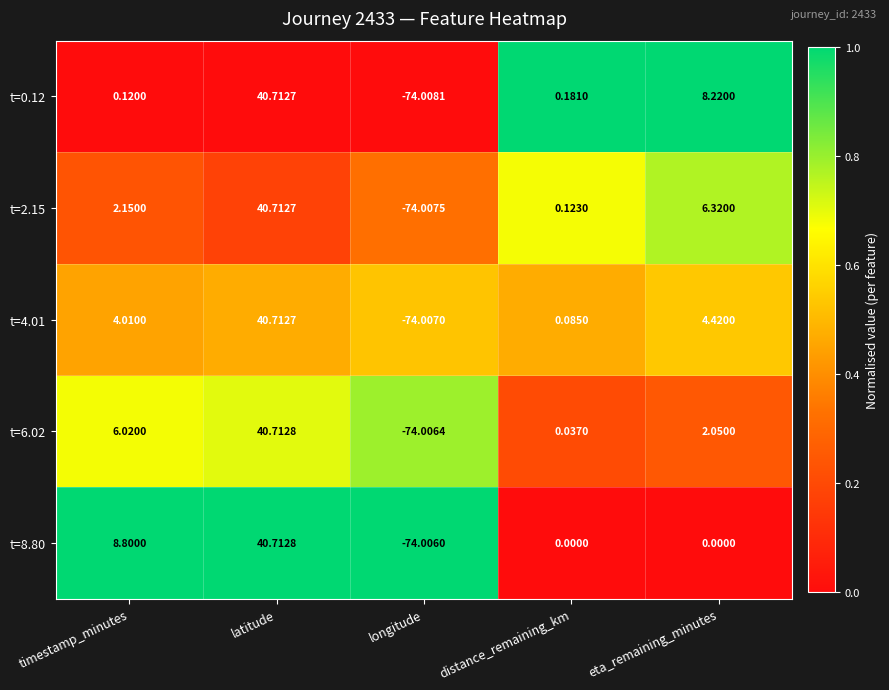

At which label is t=6.02 closest to -16?

distance_remaining_km